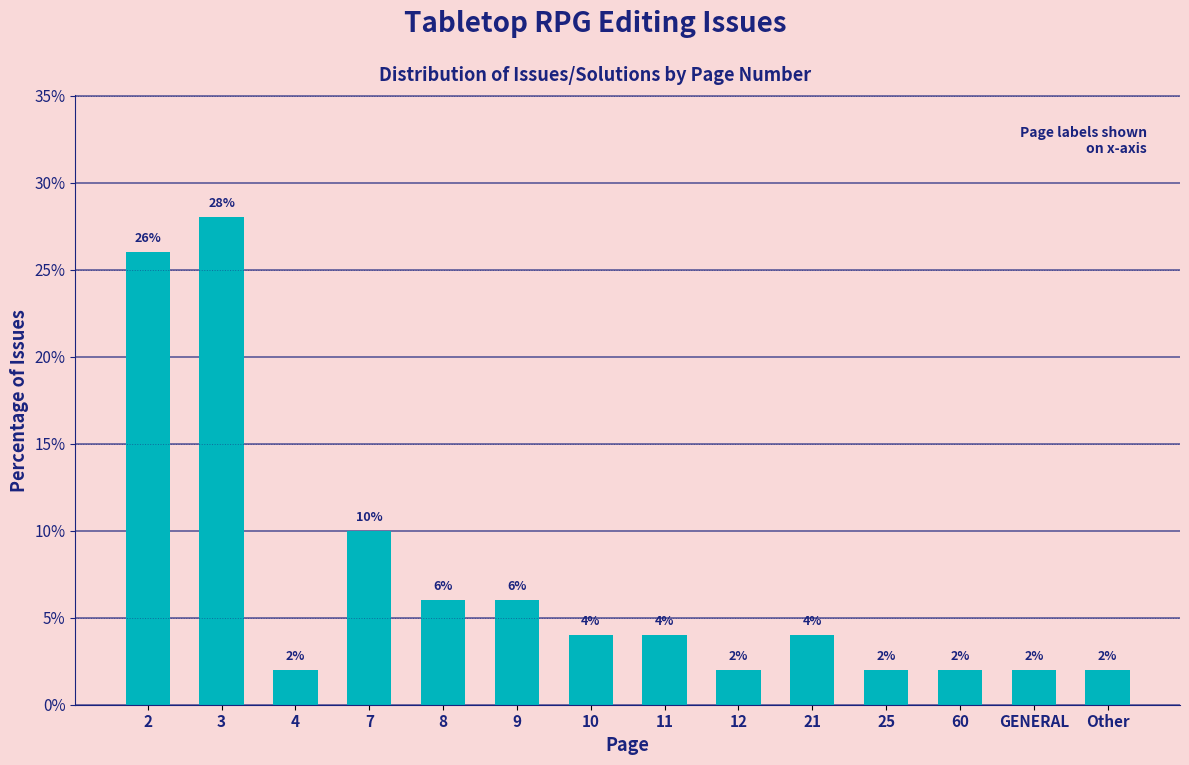

Reading left to right, what are all the values shown in this chart?

26.0	28.0	2.0	10.0	6.0	6.0	4.0	4.0	2.0	4.0	2.0	2.0	2.0	2.0